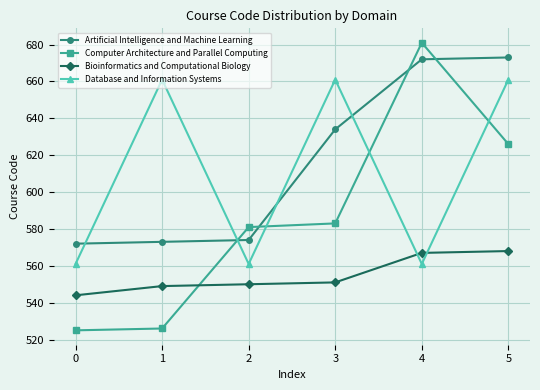

True or false: Bioinformatics and Computational Biology has a value of 551 at 3.

True